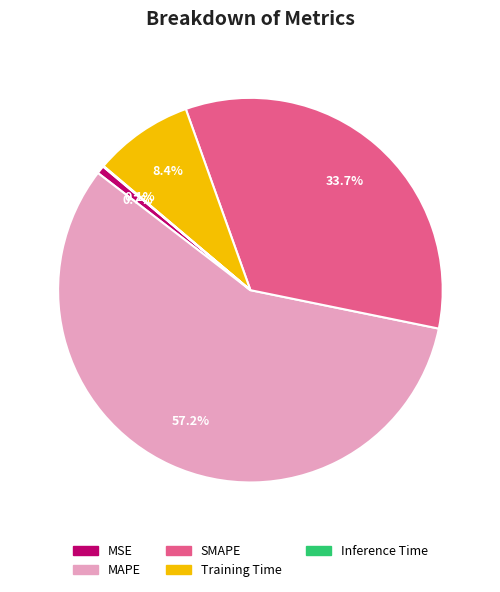

Do SMAPE and MAPE together represent more than half of the pie?

Yes